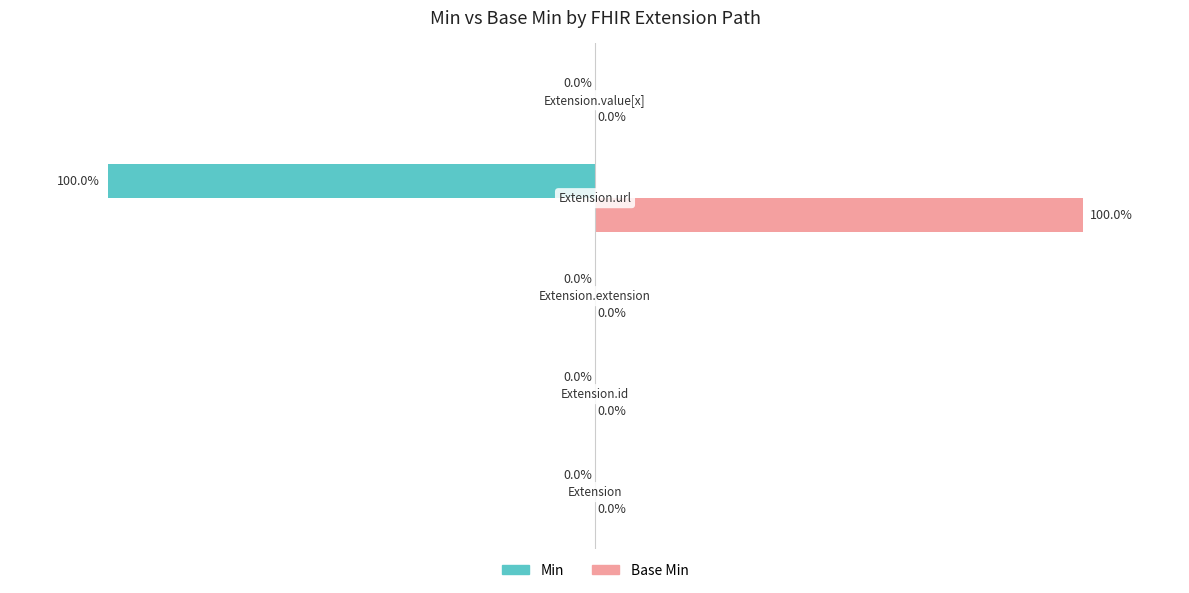

Which series has the largest total across all categories?

Base Min